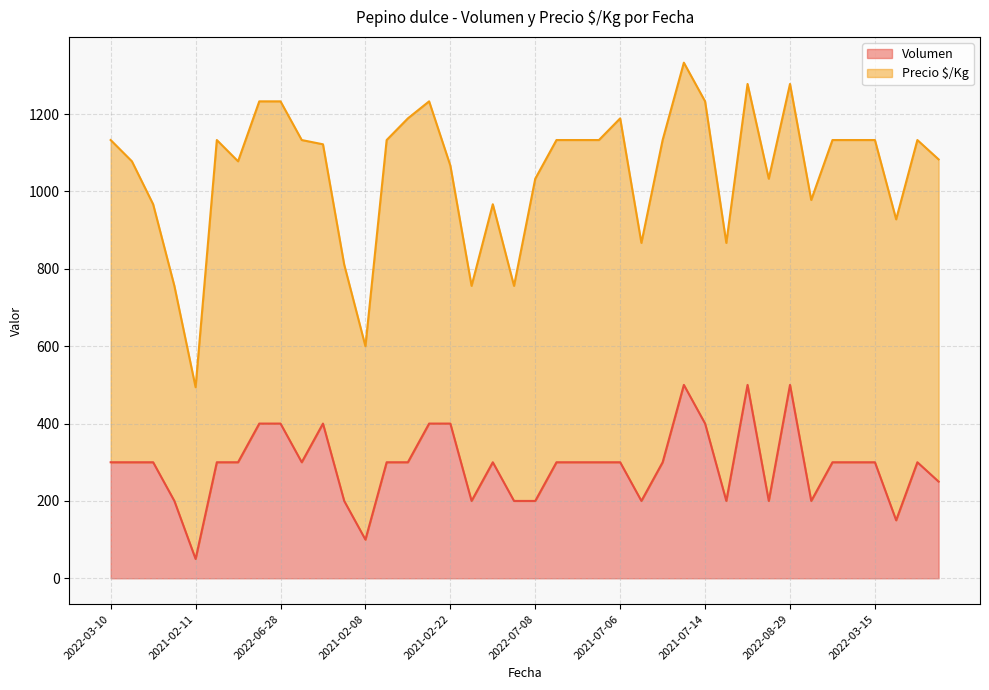

What is the value of the 32nd point from the left?

200